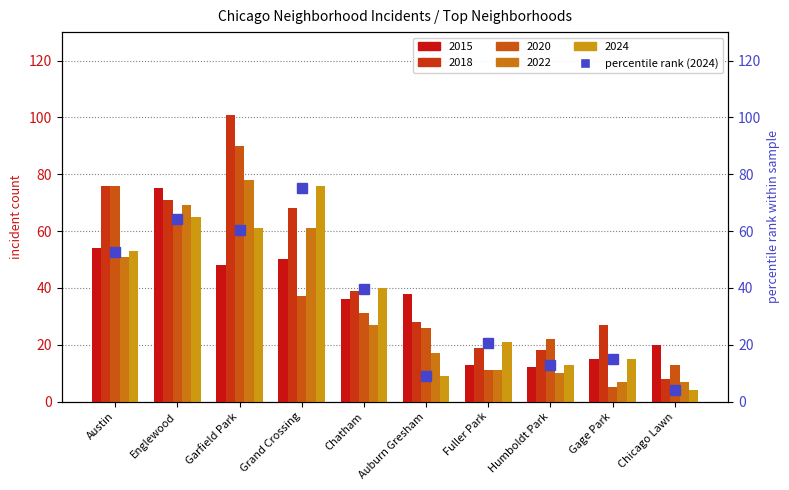

What is the label of the 9th bar from the right?

Englewood